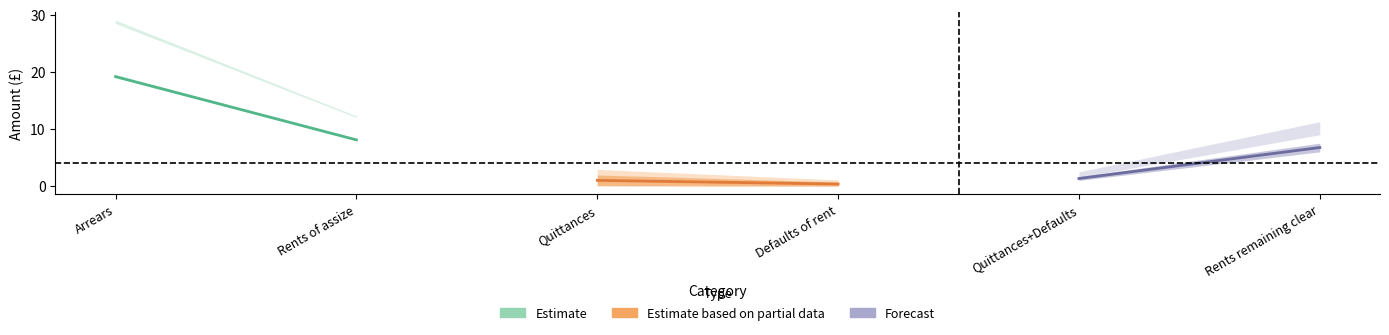

How many lines are shown in the chart?

3